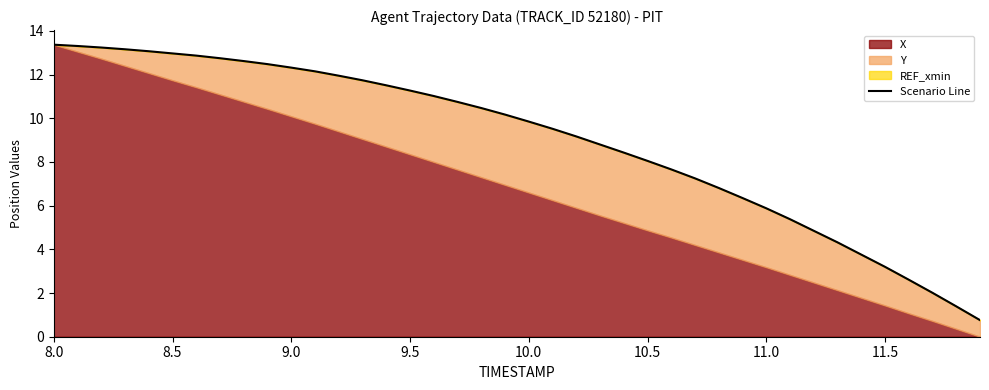

Count the number of categories in the chart.

40